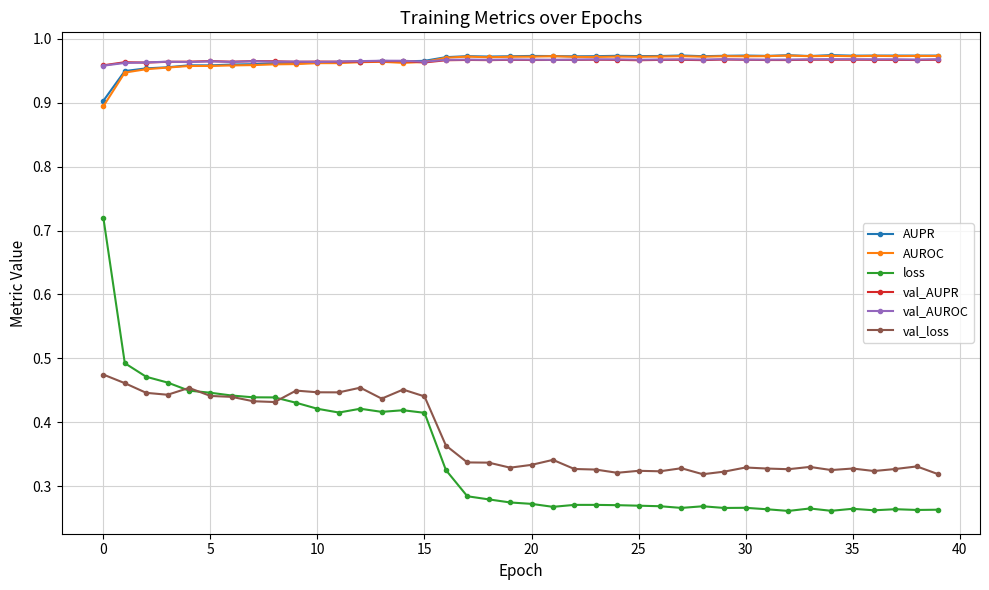

What is the sum of all val_AUPR values?

38.6